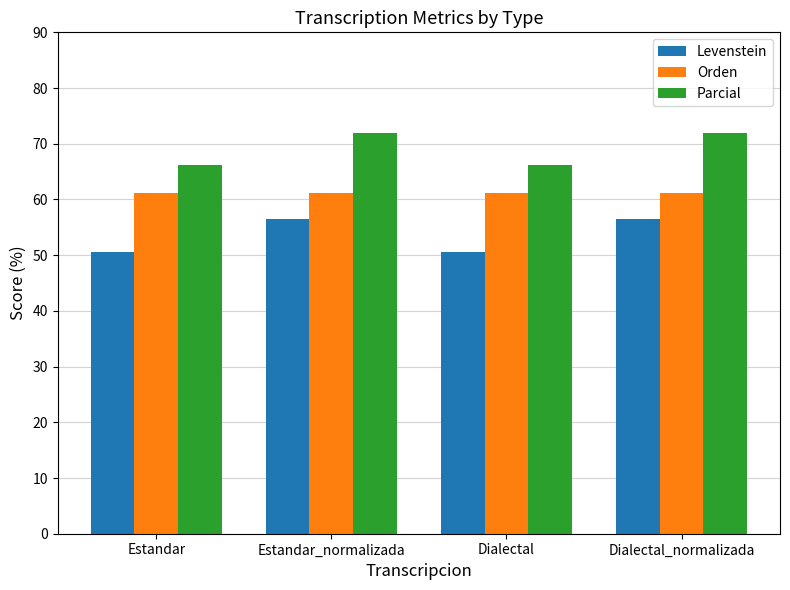

What is the sum of all Levenstein values?

214.3